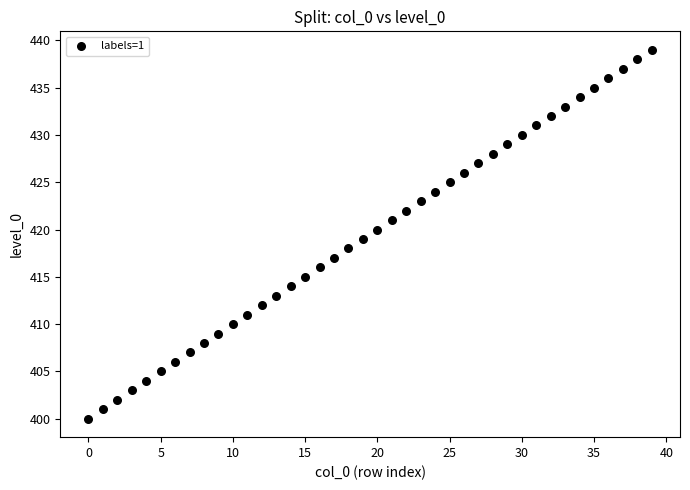

What is the range of Y values (max minus min)?

39